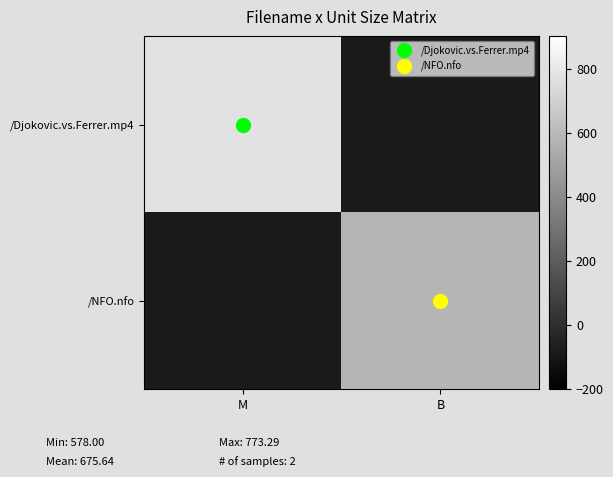

At how many categories does at least one series exceed 709?

1